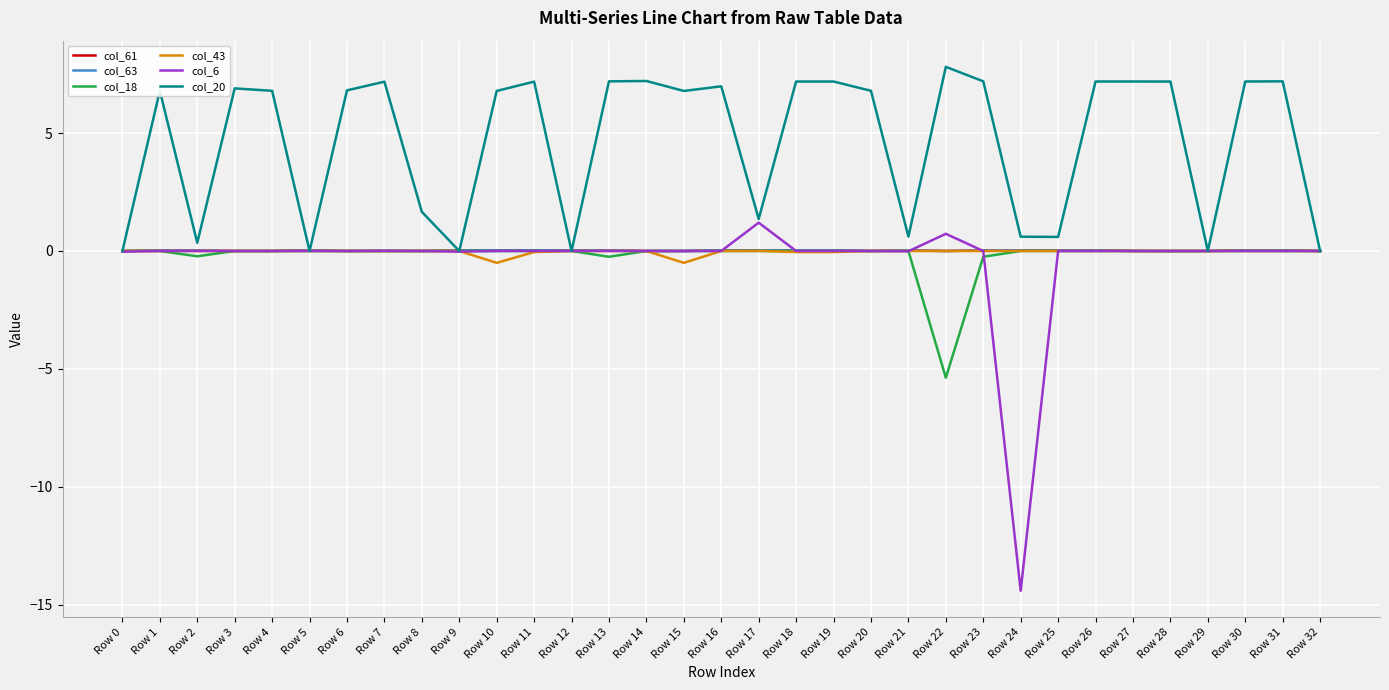

Which series has the largest range (max minus min)?

col_6